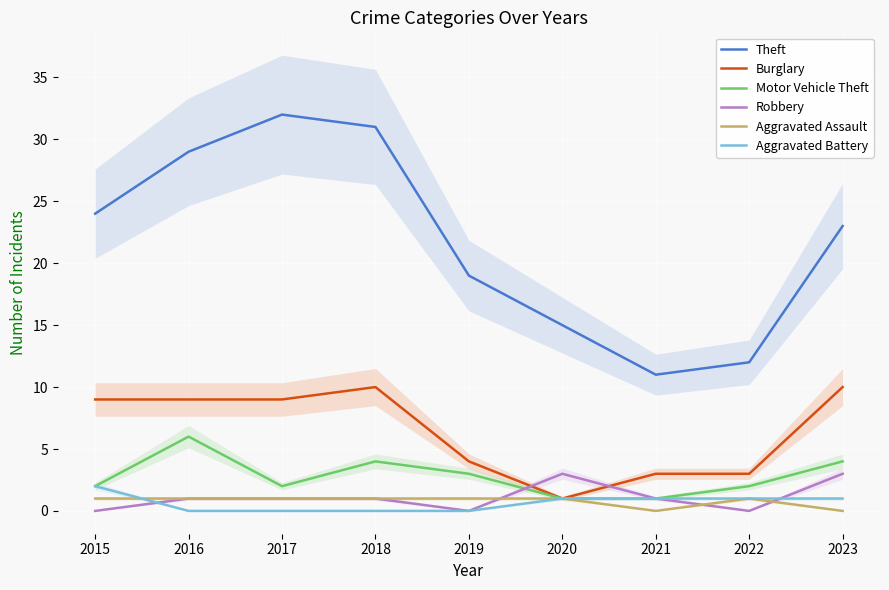

What is the difference between the highest and lowest values at 2020?

14